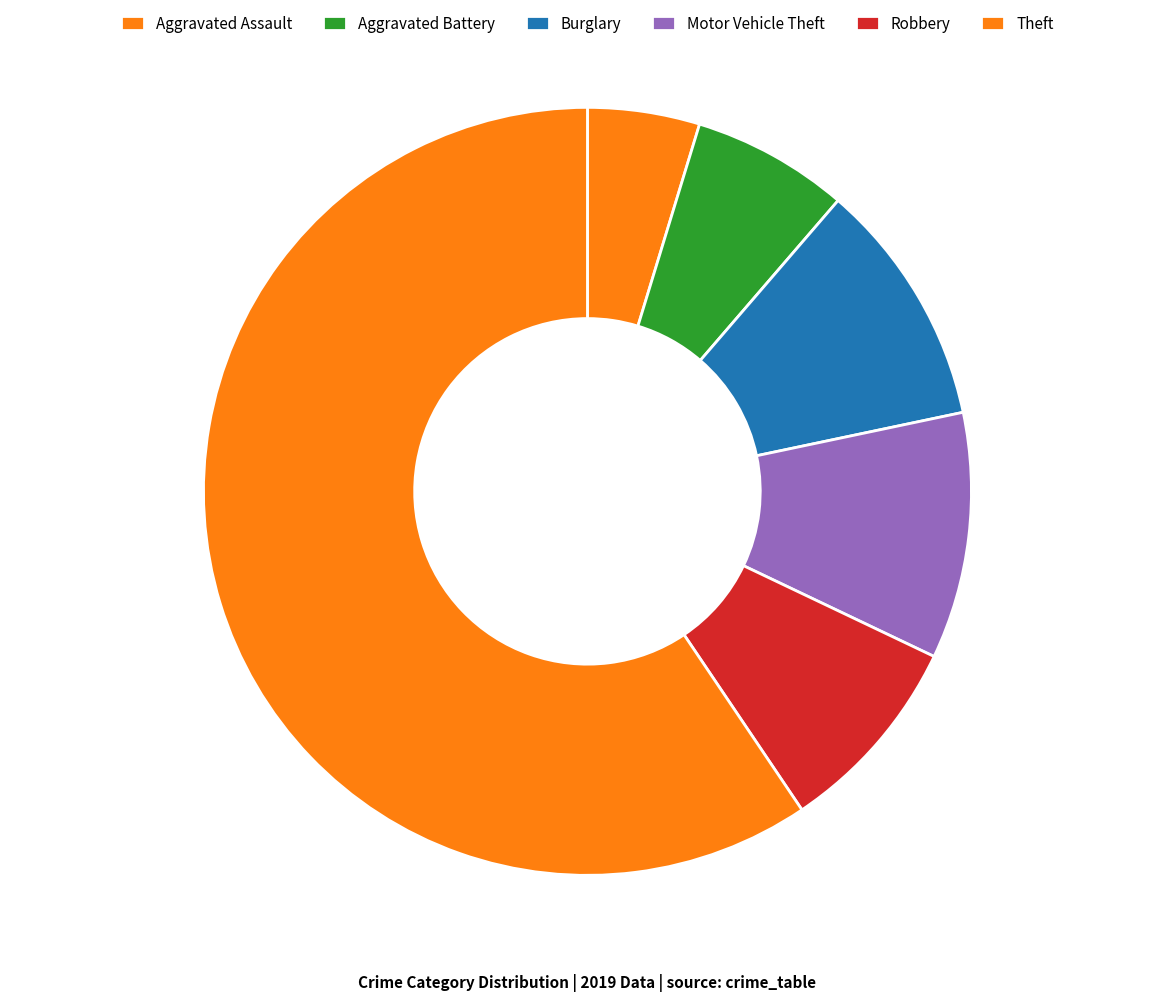

To the nearest percent, what is the difference between the largest and smallest slice percentages?

59%